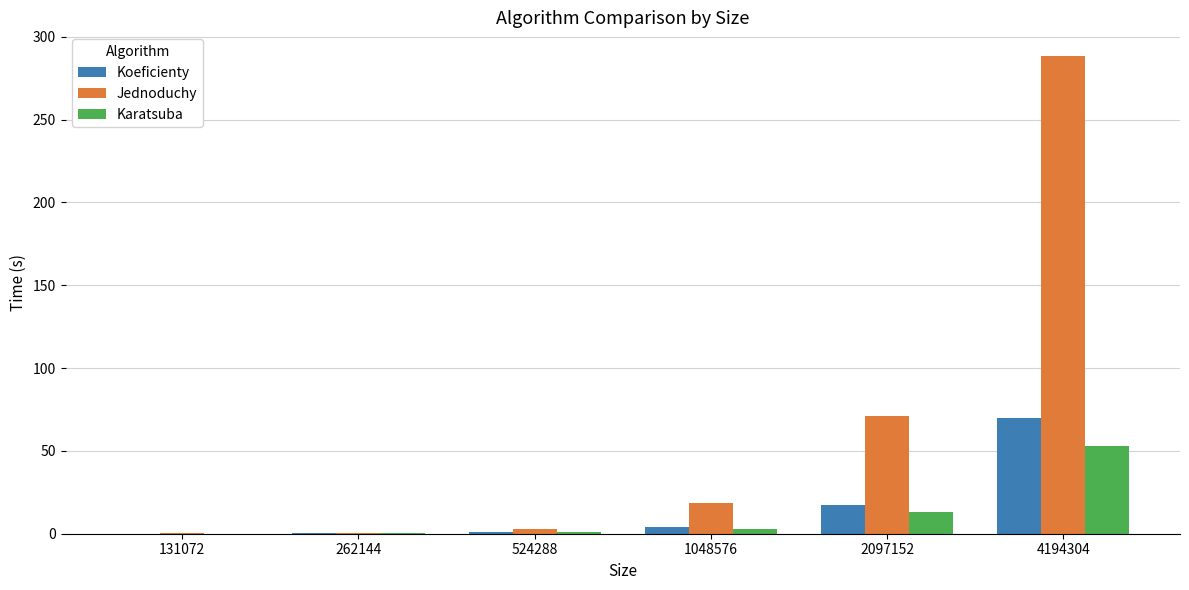

What is the spread (max minus min) of values at 4194304?

235.3